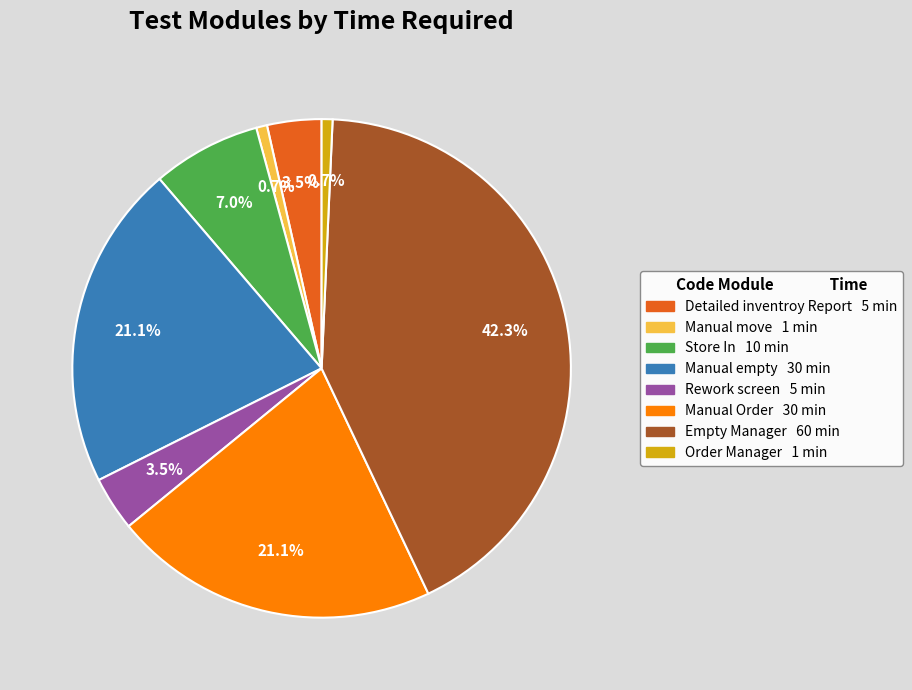

Which has a higher value, Rework screen or Store In?

Store In